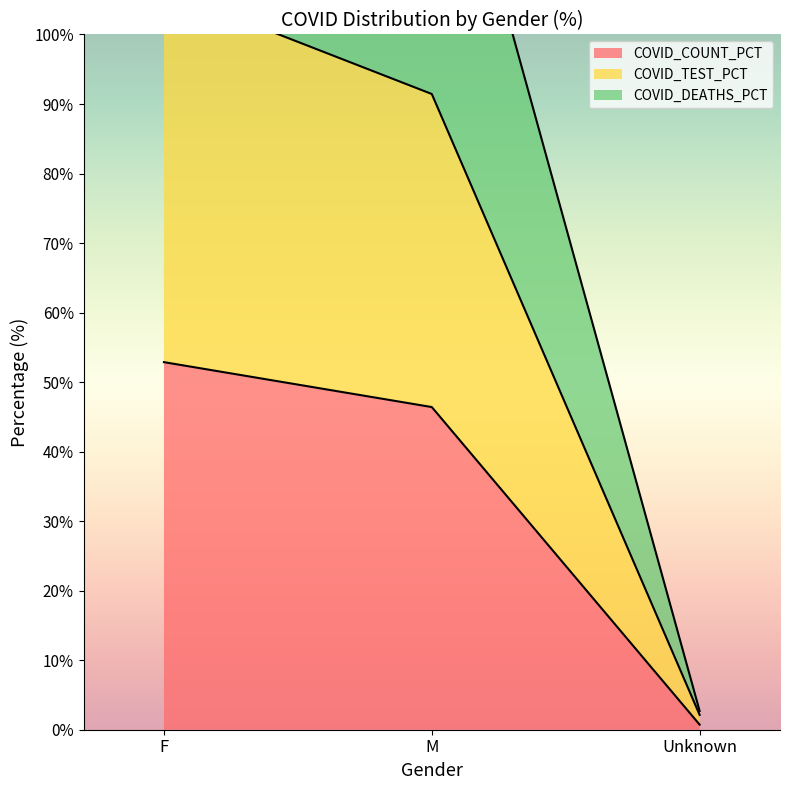

What is the approximate value of COVID_COUNT_PCT at Unknown?

0.7